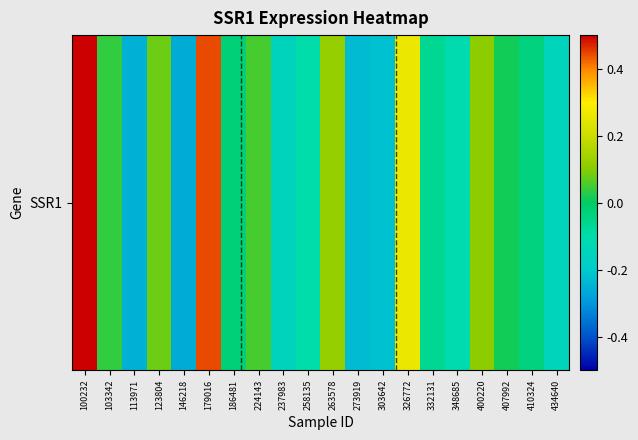

List the labels in order of value, largest first.

100232, 179016, 326772, 263578, 400220, 123804, 224143, 103342, 407992, 186481, 410324, 332131, 258135, 348685, 434640, 237983, 303642, 273919, 113971, 146218